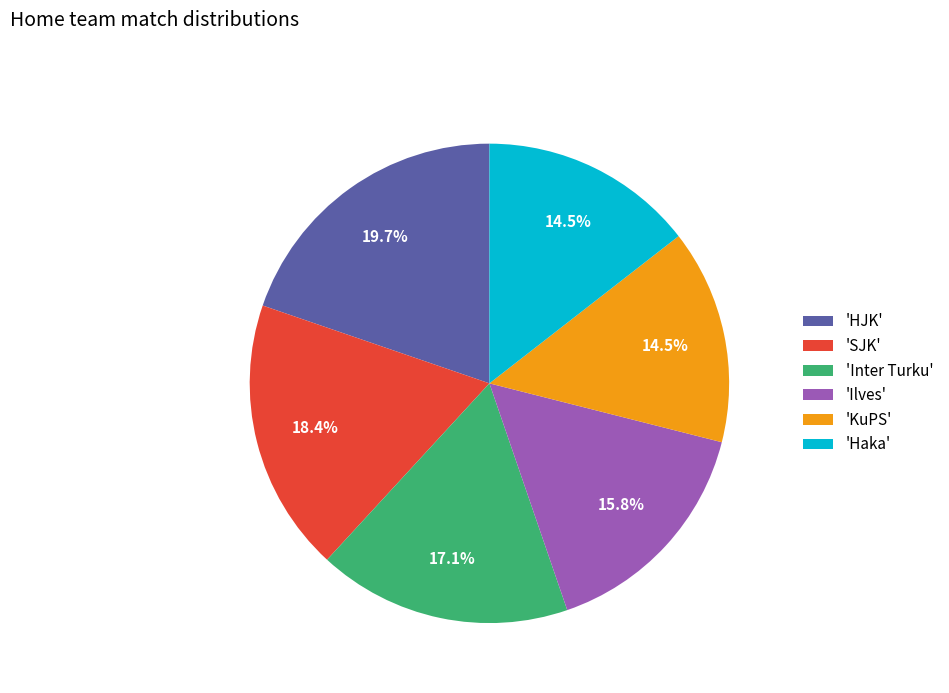

How many slices are in this pie chart?

6